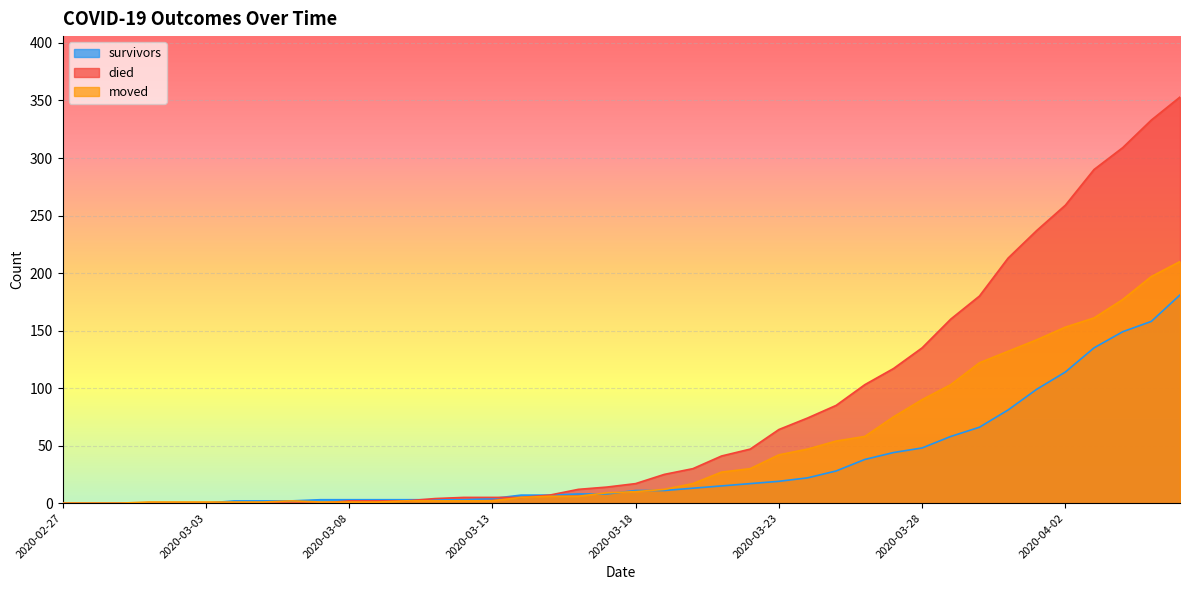

How many data points in moved are above 10?

19